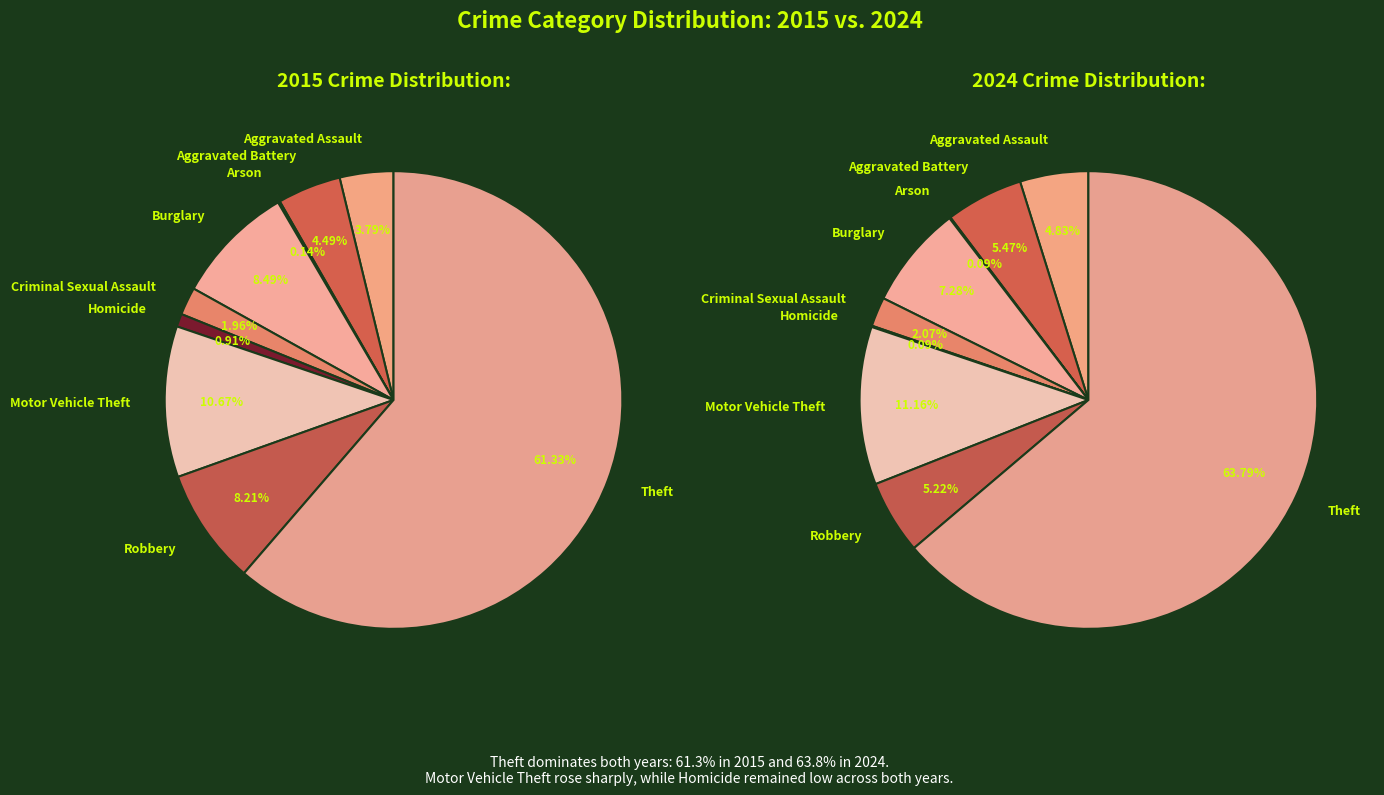

What is the smallest slice in the pie chart?

Arson